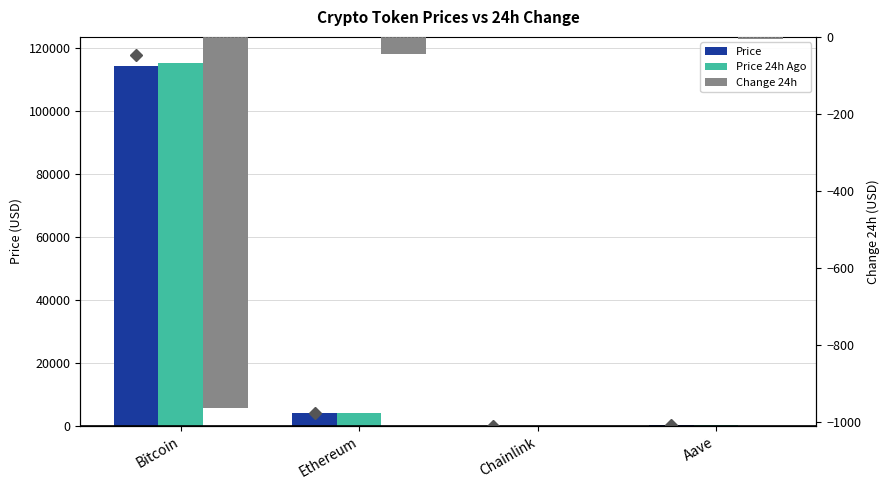

Which series changed the most between Ethereum and Aave?

Price 24h Ago